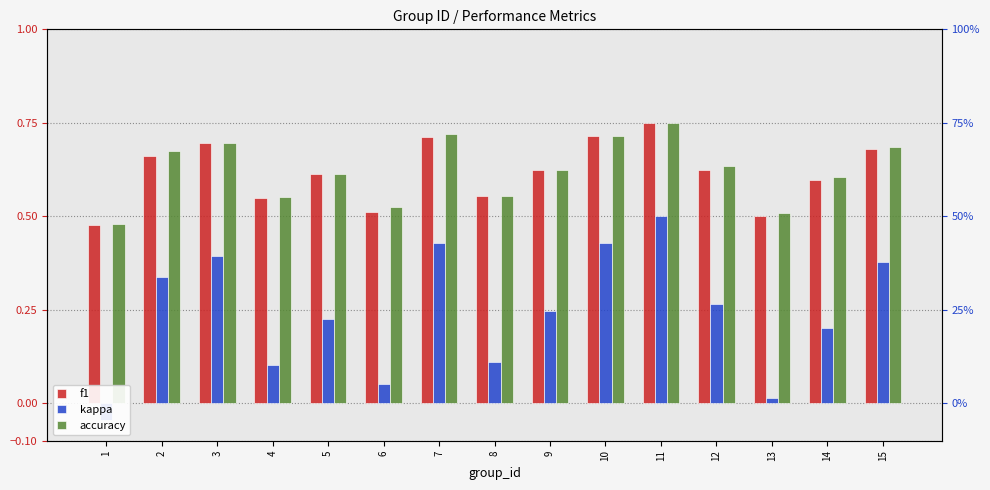

What is the sum of the accuracy values at 14 and 15?

1.3